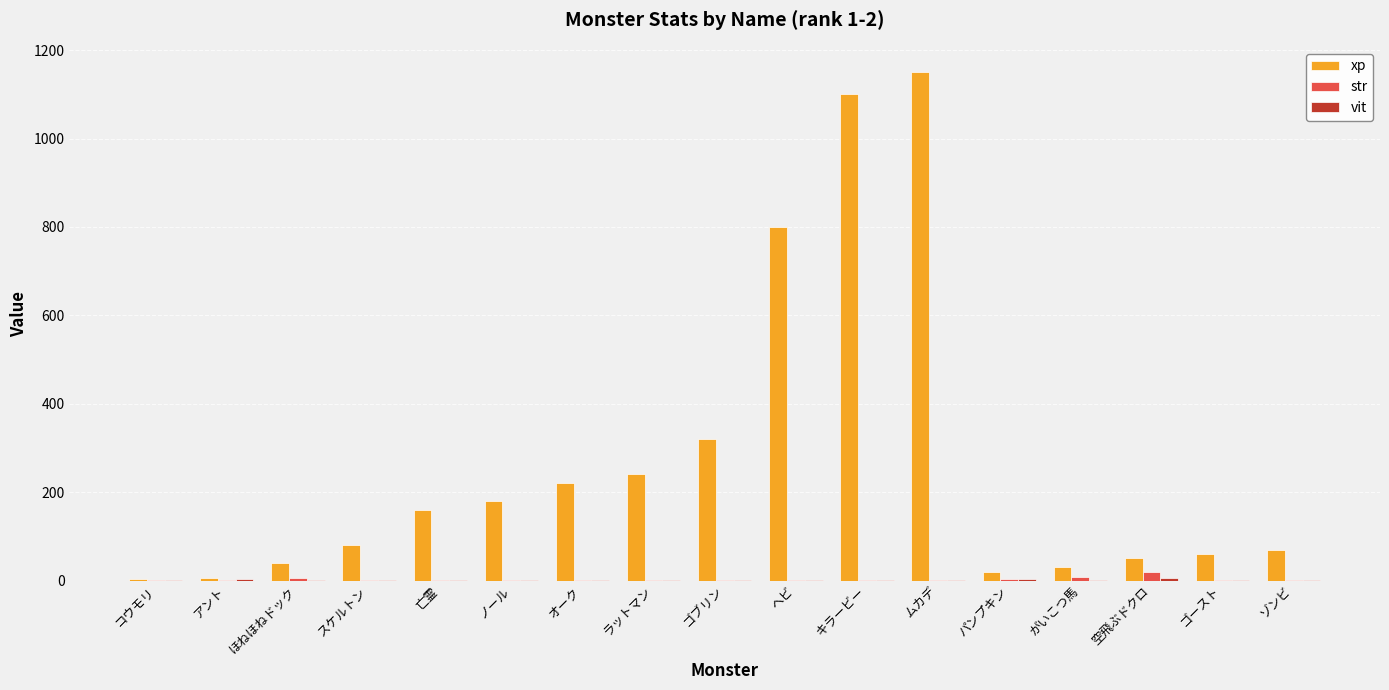

What is the approximate value of xp at ヘビ, to the nearest 50?

800